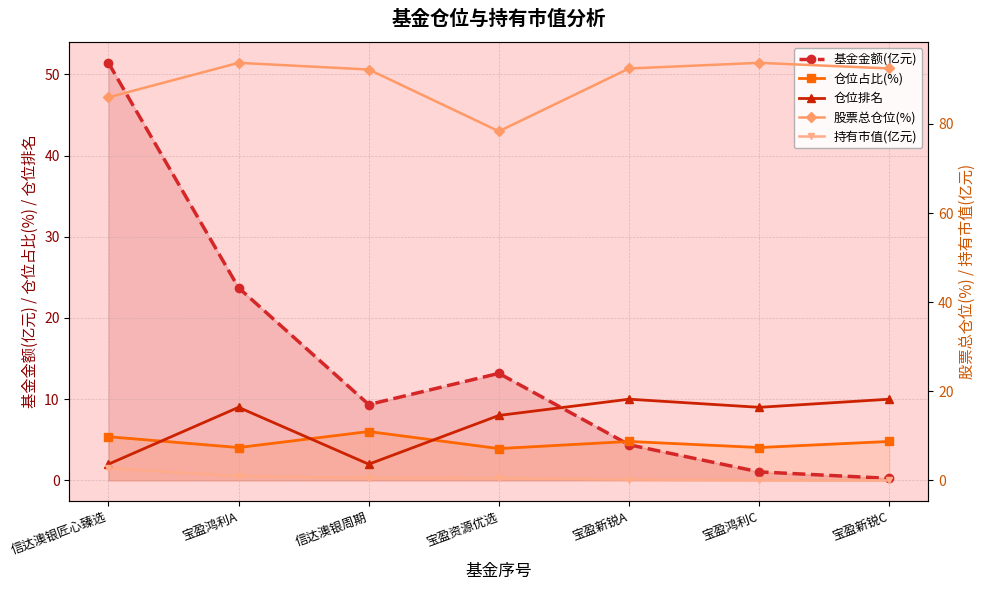

Is the value of 仓位占比(%) at 宝盈新锐C greater than the value of 仓位排名 at 信达澳银匠心臻选?

Yes